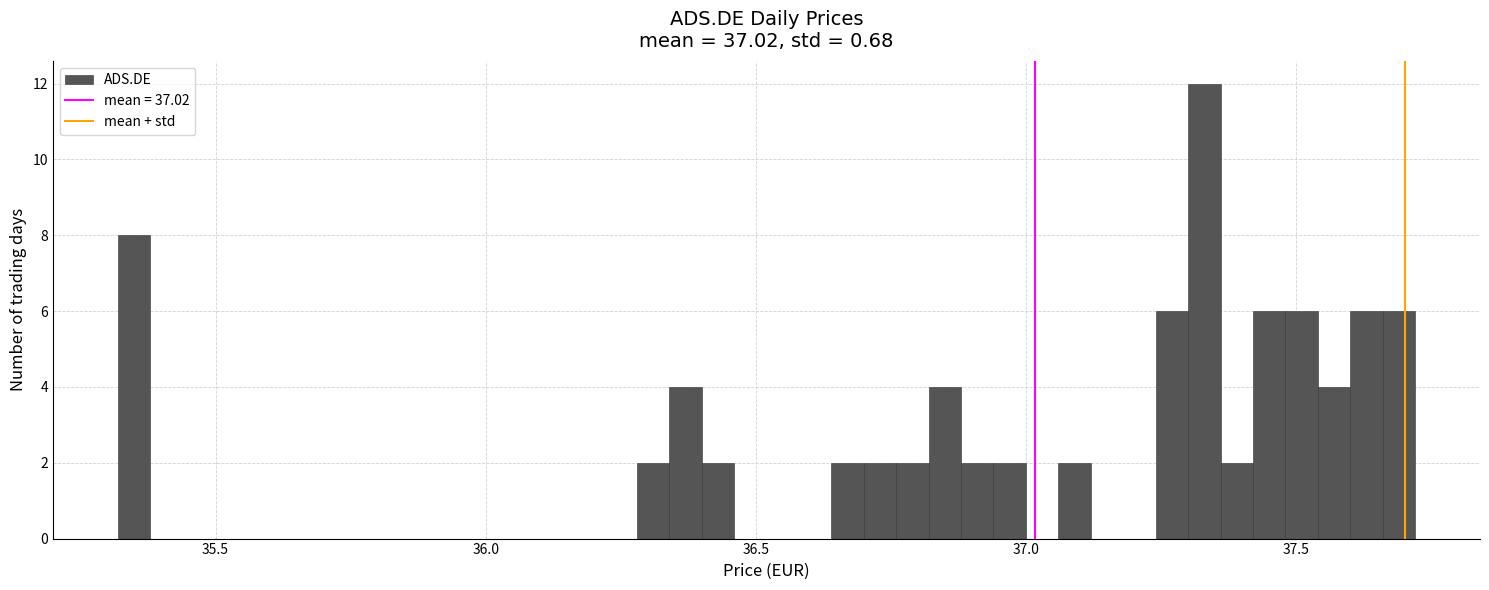

Read against the x-axis, roughly where is the centre of the tallest bar?

37.35